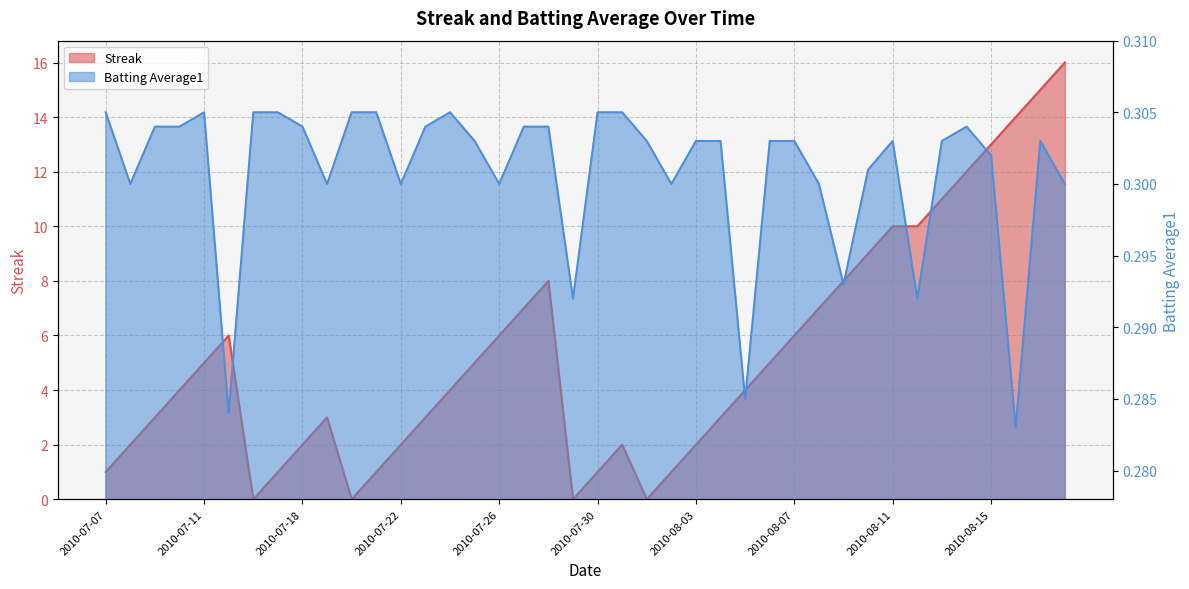

Is it true that Batting Average1 equals 0.1 at 2010-07-21?

False